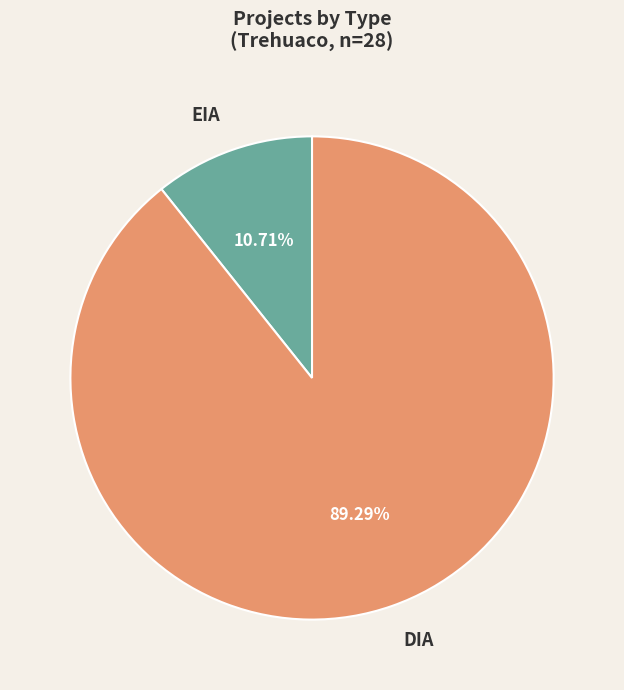

Which category has the biggest portion of the pie?

DIA